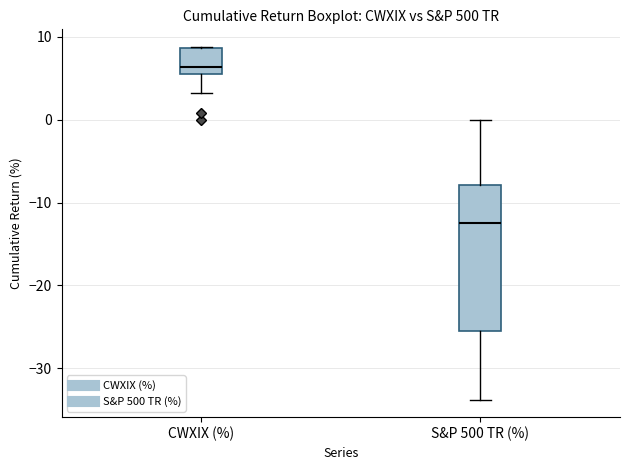

Reading left to right, read every box against the y-axis: the position of its median line, the range the box covers, and the ends of its whiskers. The values are not printed on the chart, so give them approximately, as read against the axis.

CWXIX (%): median 6 (just above the box's lower edge), box 6 to 9, whiskers 3 to 9
S&P 500 TR (%): median -12, box -26 to -8, whiskers -34 to 0